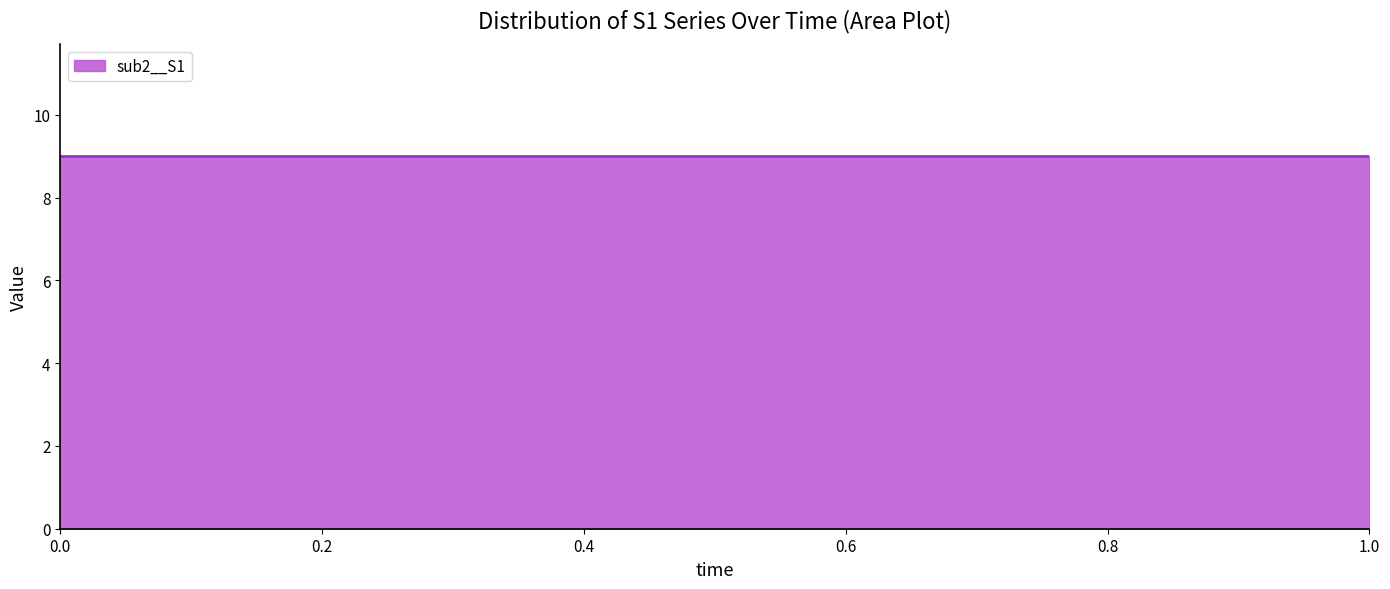

The sub3__sub2__S1 series shows 13.1 at 6. True or false?

False